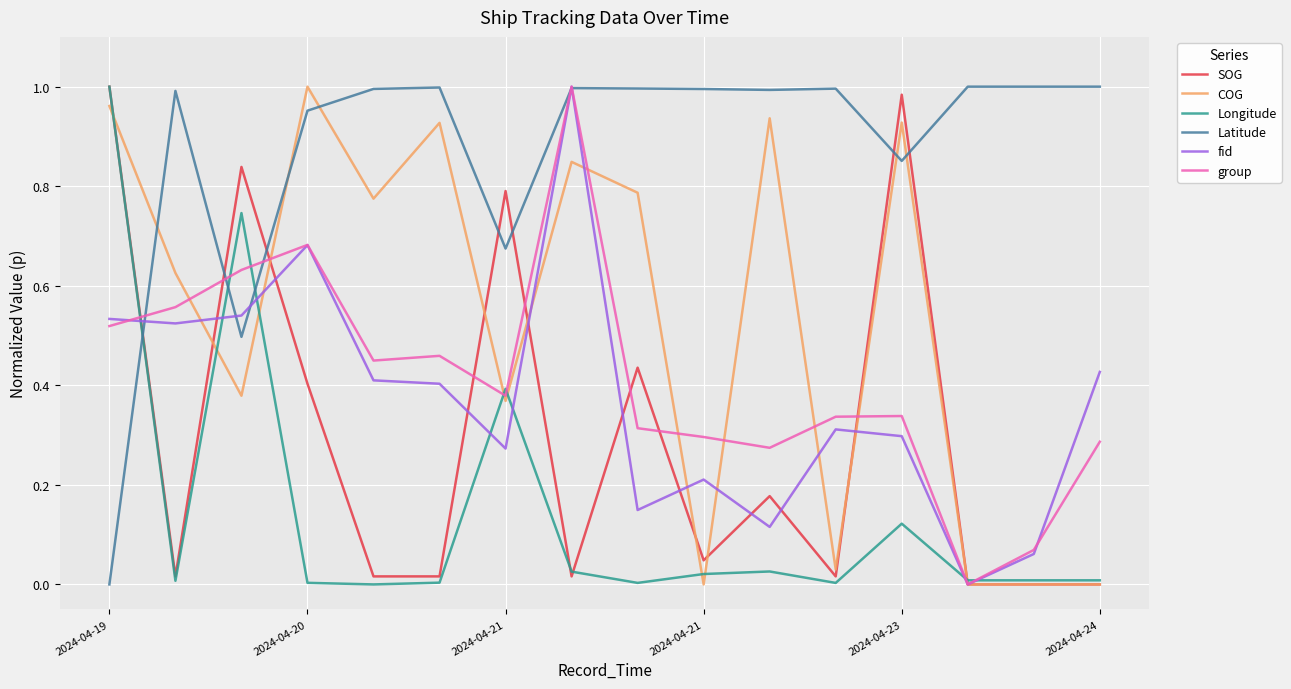

What are all the series names shown in the legend?

SOG, COG, Longitude, Latitude, fid, group